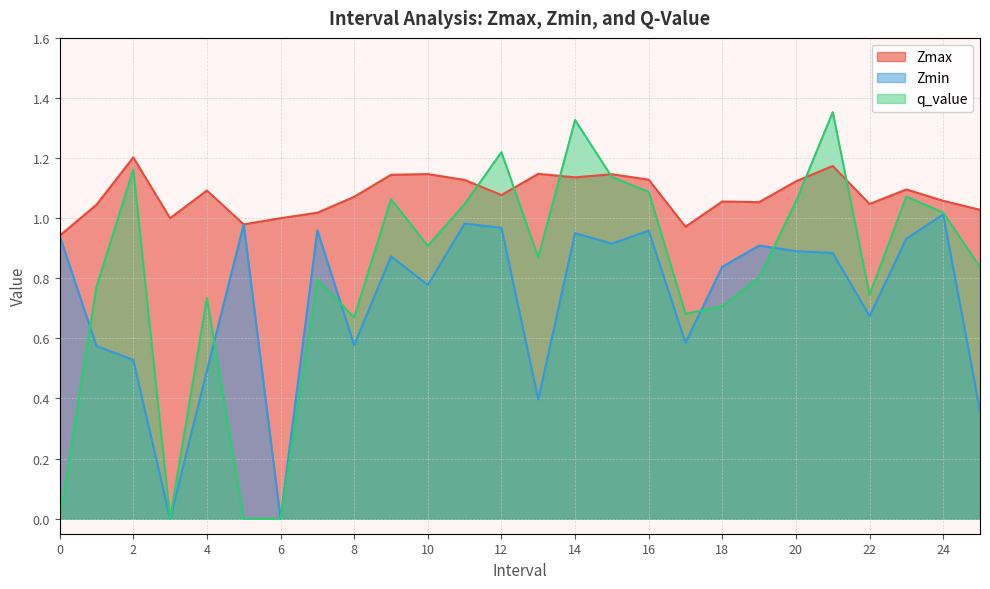

What is the sum of the Zmin values at 9 and 14?

1.8